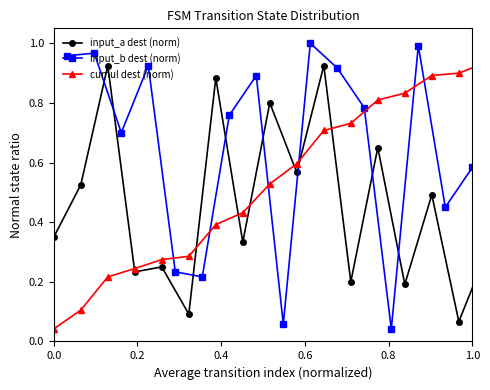

How many categories are shown in the chart?

32